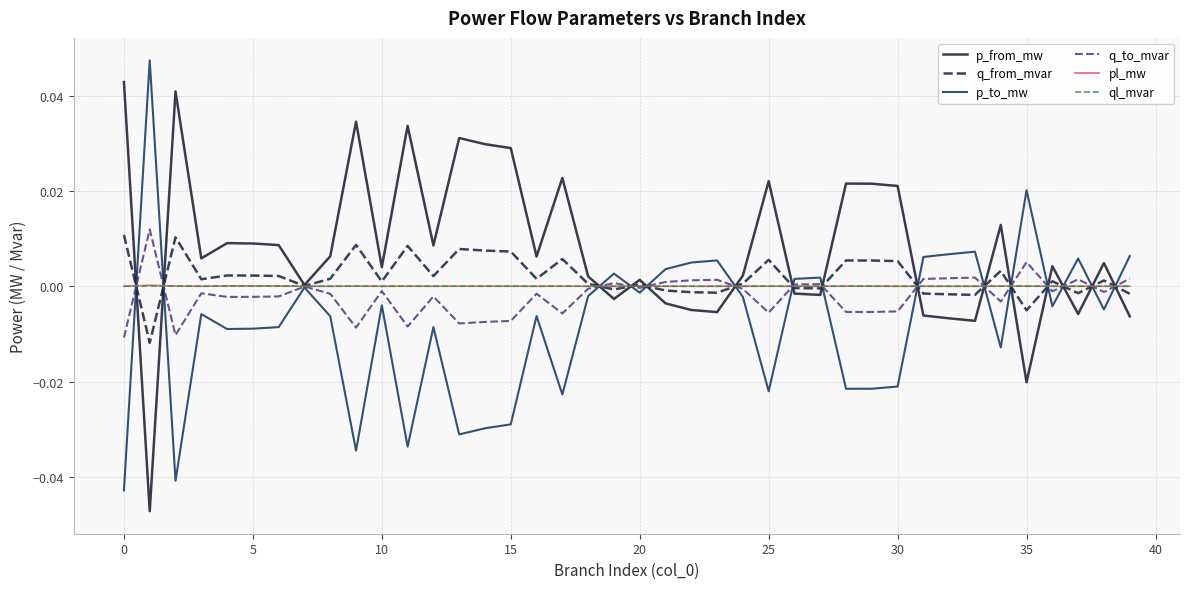

In q_to_mvar, how many points are higher than both neighbors (excluding endpoints)?

12